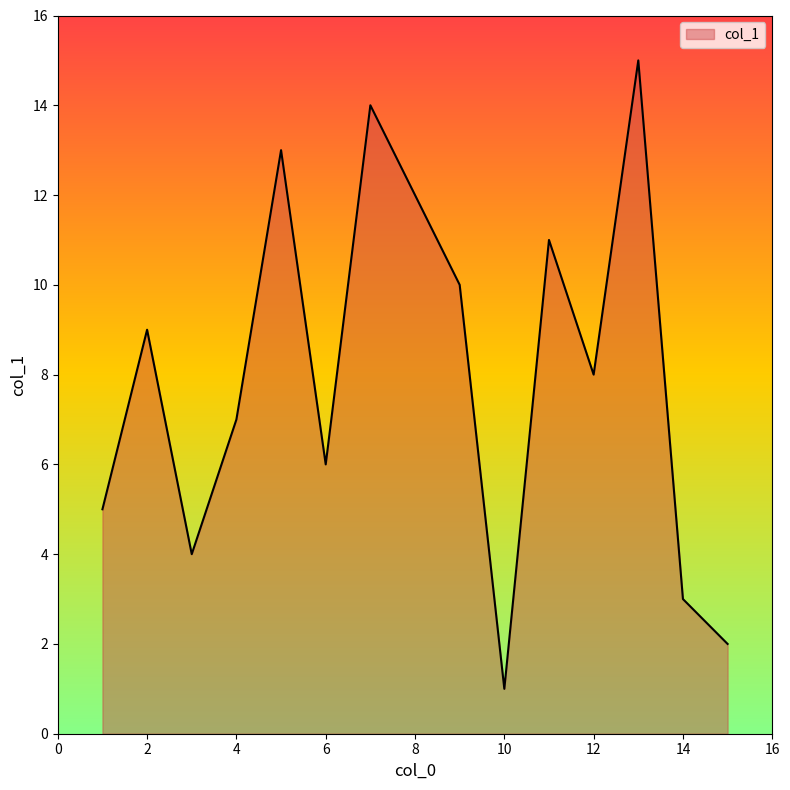

What is the greatest value displayed?

15